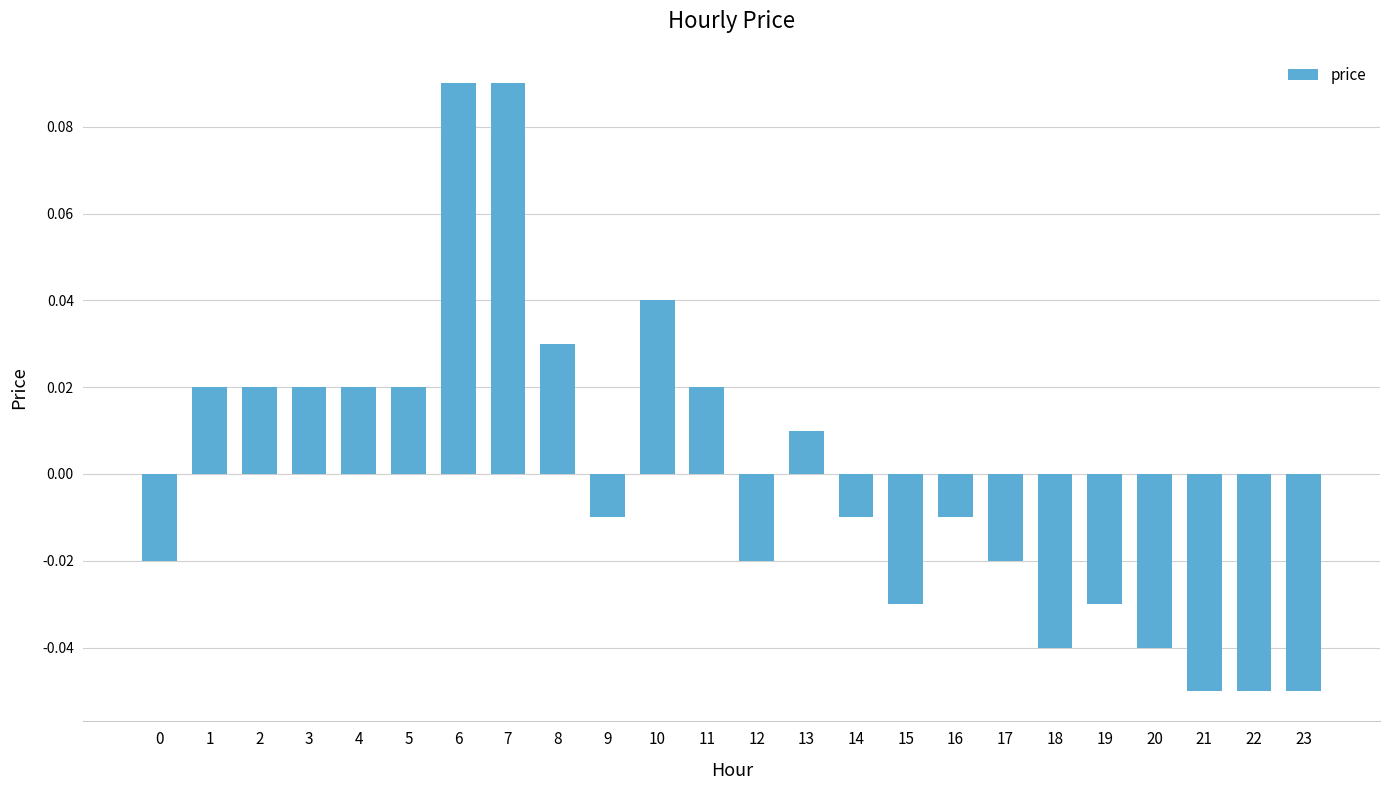

The value at 23 is -0.0. True or false?

False